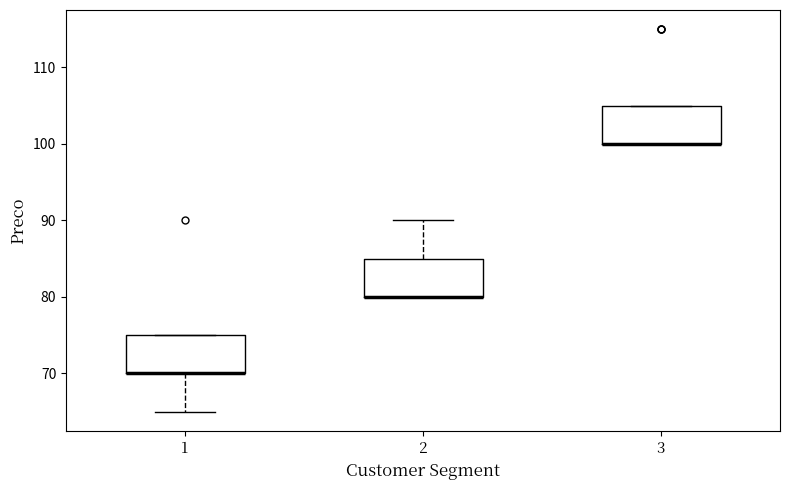

Reading left to right, transcribe this box plot: for each box, give where its median line is, the range the box spans, and where its two whiskers end, as read against the y-axis. The values are not printed on the chart, so give them approximately, as read against the axis.

1: median 70 (drawn on the box's lower edge), box 70 to 75, whiskers 65 to 75
2: median 80 (drawn on the box's lower edge), box 80 to 85, whiskers 80 to 90
3: median 100 (drawn on the box's lower edge), box 100 to 105, whiskers 100 to 105